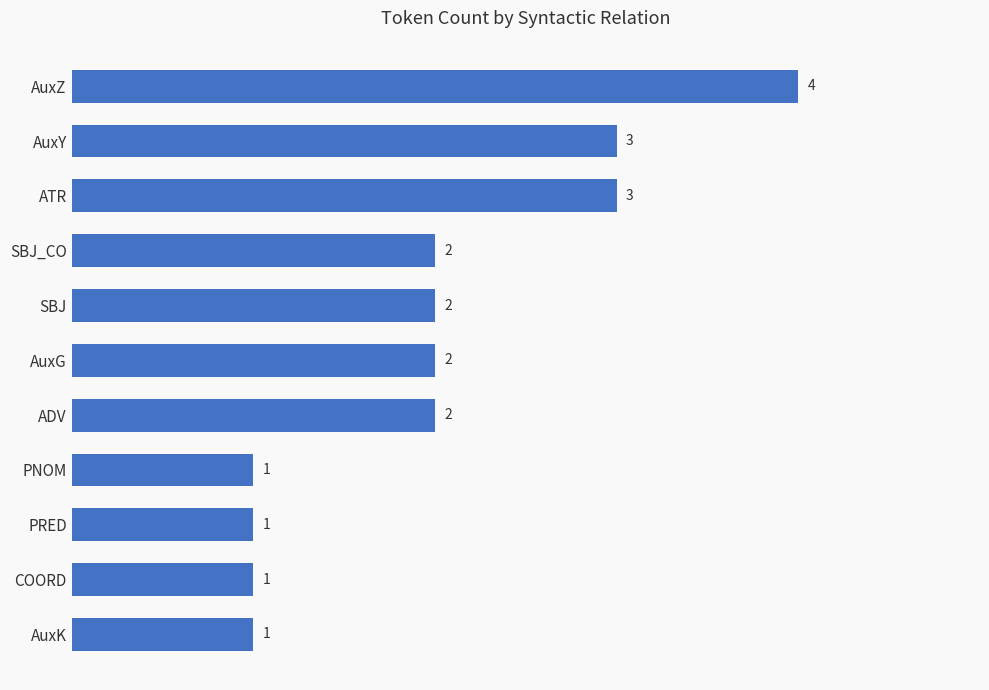

How many values are between 1 and 3?

10